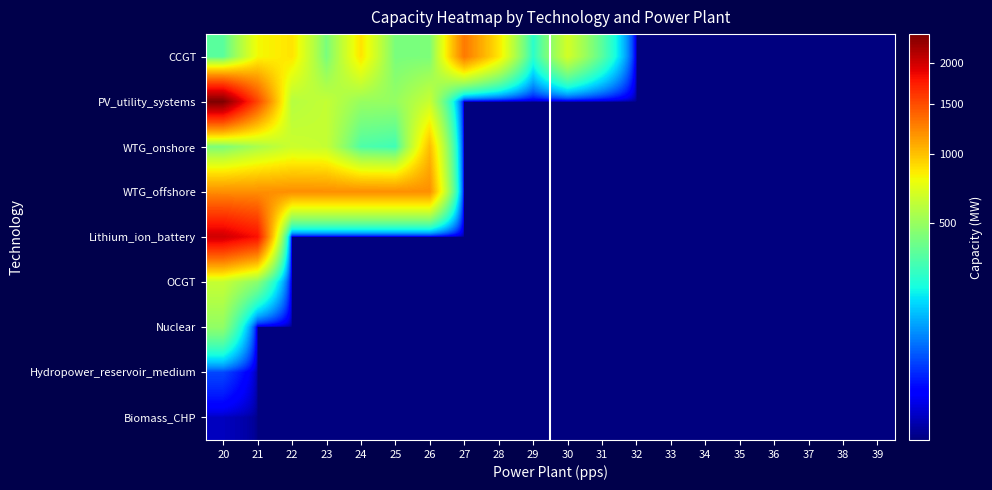

Reading left to right, list all the values displayed in this chart.

CCGT: 20=341.0	21=800.0	22=874.0	23=420.0	24=872.0	25=420.0	26=426.0	27=1295.0	28=870.0	29=245.0	30=682.0	31=341.0	32=0.0	33=0.0	34=0.0	35=0.0	36=0.0	37=0.0	38=0.0	39=0.0
PV_utility_systems: 20=2400.5	21=1527.3	22=588.6	23=633.9	24=498.2	25=492.6	26=648.7	27=0.0	28=0.0	29=0.0	30=0.0	31=0.0	32=0.0	33=0.0	34=0.0	35=0.0	36=0.0	37=0.0	38=0.0	39=0.0
WTG_onshore: 20=425.9	21=551.9	22=659.5	23=638.7	24=317.4	25=285.6	26=1016.3	27=0.0	28=0.0	29=0.0	30=0.0	31=0.0	32=0.0	33=0.0	34=0.0	35=0.0	36=0.0	37=0.0	38=0.0	39=0.0
WTG_offshore: 20=1200.0	21=1200.0	22=1200.0	23=1200.0	24=1200.0	25=1200.0	26=1200.0	27=0.0	28=0.0	29=0.0	30=0.0	31=0.0	32=0.0	33=0.0	34=0.0	35=0.0	36=0.0	37=0.0	38=0.0	39=0.0
Lithium_ion_battery: 20=2000.0	21=1800.0	22=0.0	23=0.0	24=0.0	25=0.0	26=0.0	27=0.0	28=0.0	29=0.0	30=0.0	31=0.0	32=0.0	33=0.0	34=0.0	35=0.0	36=0.0	37=0.0	38=0.0	39=0.0
OCGT: 20=643.0	21=460.0	22=0.0	23=0.0	24=0.0	25=0.0	26=0.0	27=0.0	28=0.0	29=0.0	30=0.0	31=0.0	32=0.0	33=0.0	34=0.0	35=0.0	36=0.0	37=0.0	38=0.0	39=0.0
Nuclear: 20=484.0	21=0.0	22=0.0	23=0.0	24=0.0	25=0.0	26=0.0	27=0.0	28=0.0	29=0.0	30=0.0	31=0.0	32=0.0	33=0.0	34=0.0	35=0.0	36=0.0	37=0.0	38=0.0	39=0.0
Hydropower_reservoir_medium: 20=40.2	21=0.0	22=0.0	23=0.0	24=0.0	25=0.0	26=0.0	27=0.0	28=0.0	29=0.0	30=0.0	31=0.0	32=0.0	33=0.0	34=0.0	35=0.0	36=0.0	37=0.0	38=0.0	39=0.0
Biomass_CHP: 20=1.8	21=0.0	22=0.0	23=0.0	24=0.0	25=0.0	26=0.0	27=0.0	28=0.0	29=0.0	30=0.0	31=0.0	32=0.0	33=0.0	34=0.0	35=0.0	36=0.0	37=0.0	38=0.0	39=0.0